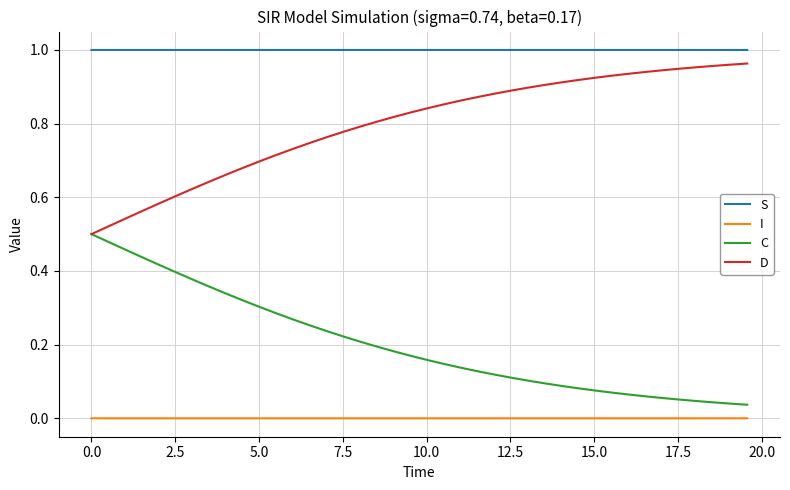

True or false: S and D cross at least once.

False